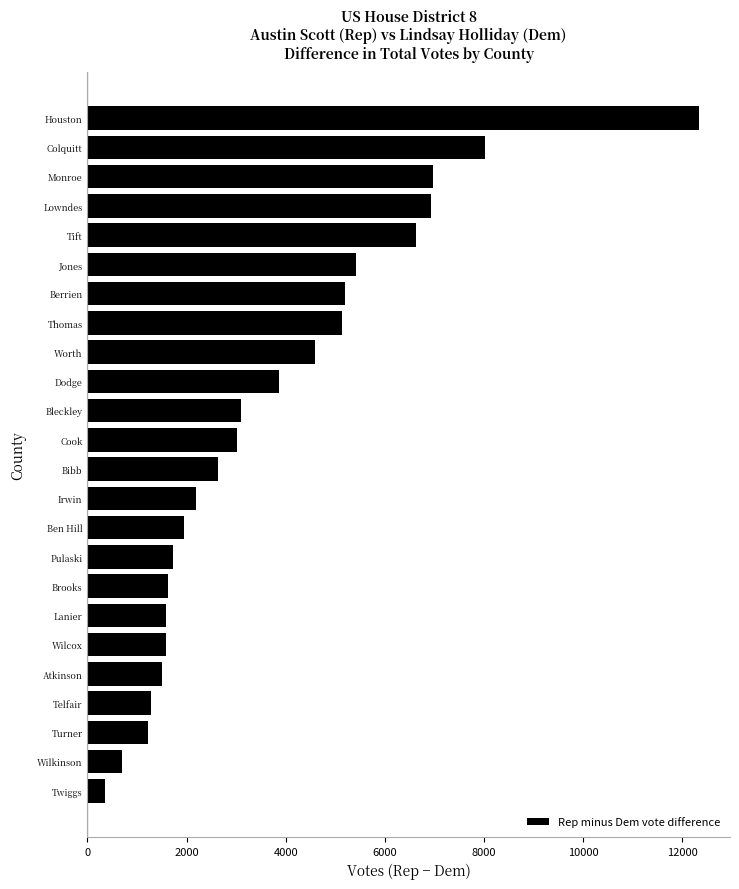

Where is the data nearest to the value 6353?

Tift